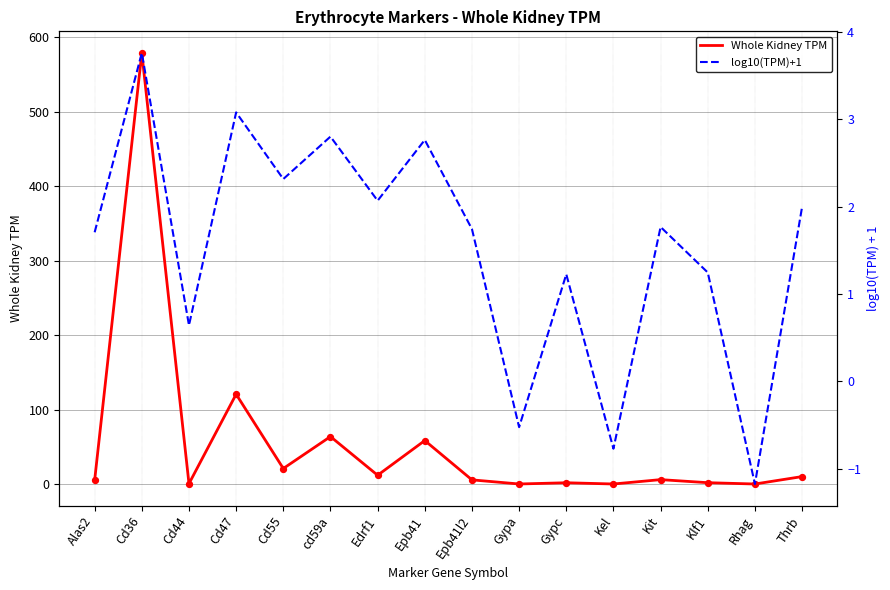

Which series has the widest spread of Y values?

Whole Kidney TPM